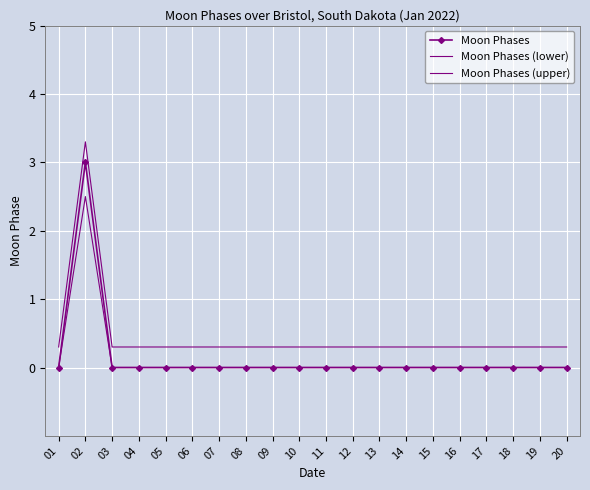

Count the number of categories in the chart.

20